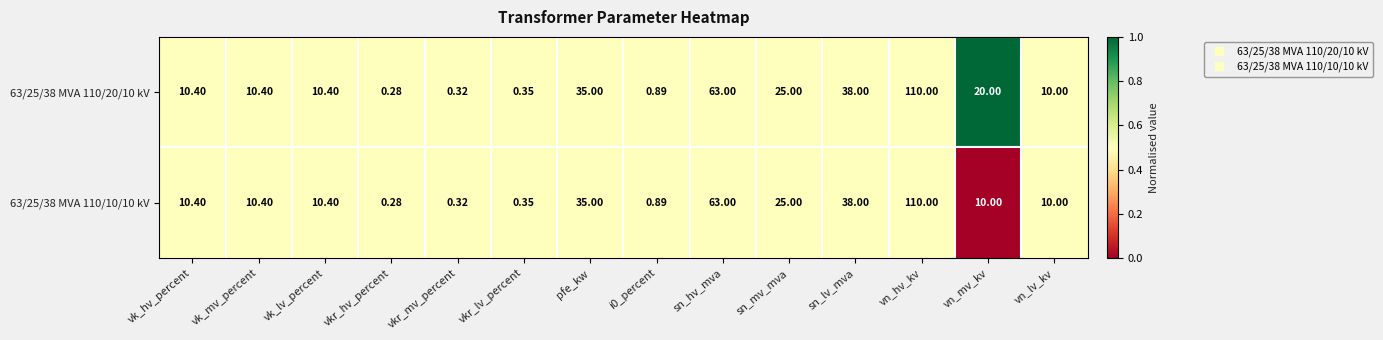

Which series has the largest total across all categories?

63/25/38 MVA 110/20/10 kV